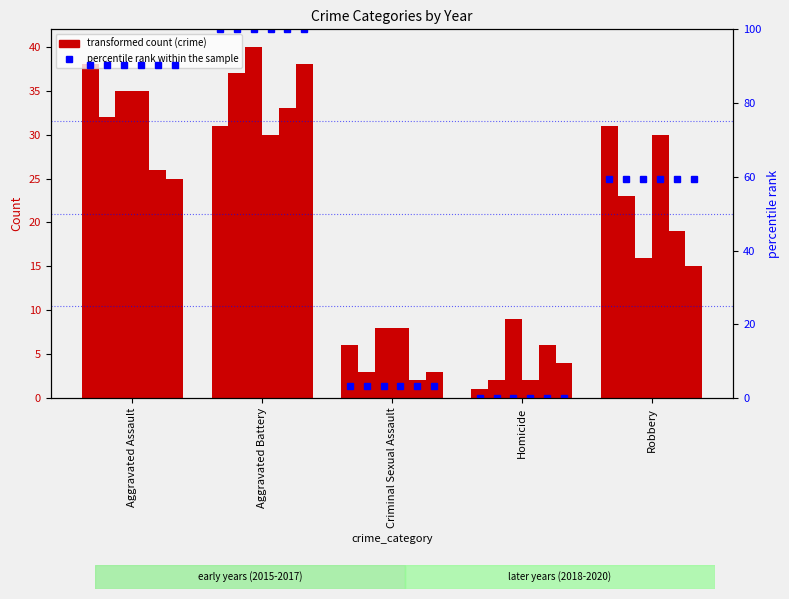

Rank the categories by value from highest to lowest.

Aggravated Battery, Aggravated Assault, Robbery, Criminal Sexual Assault, Homicide